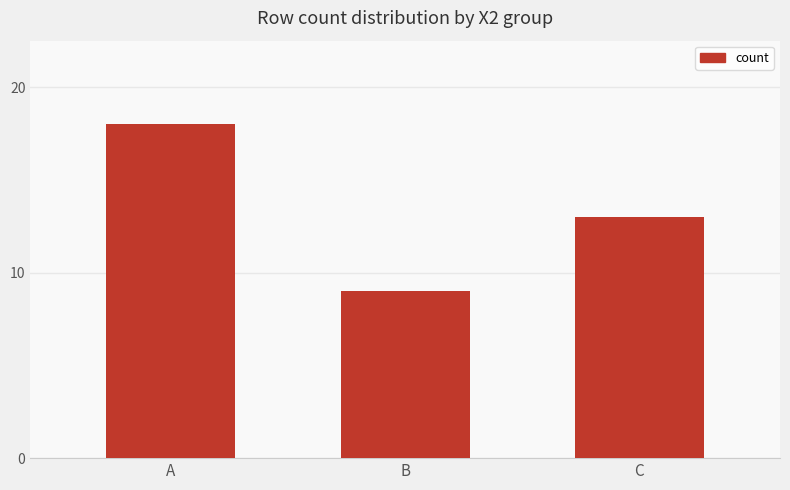

What is the change in value from B to C?

+4